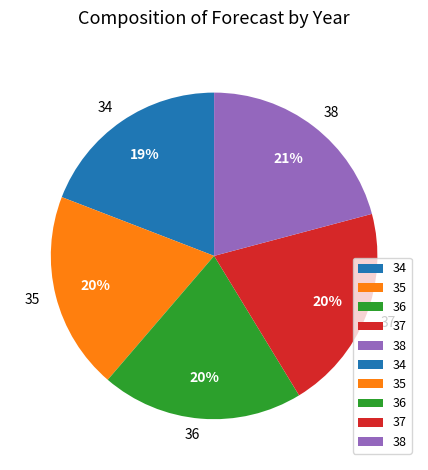

To the nearest percent, what is the difference between the 36 and 38 slice percentages?

1%